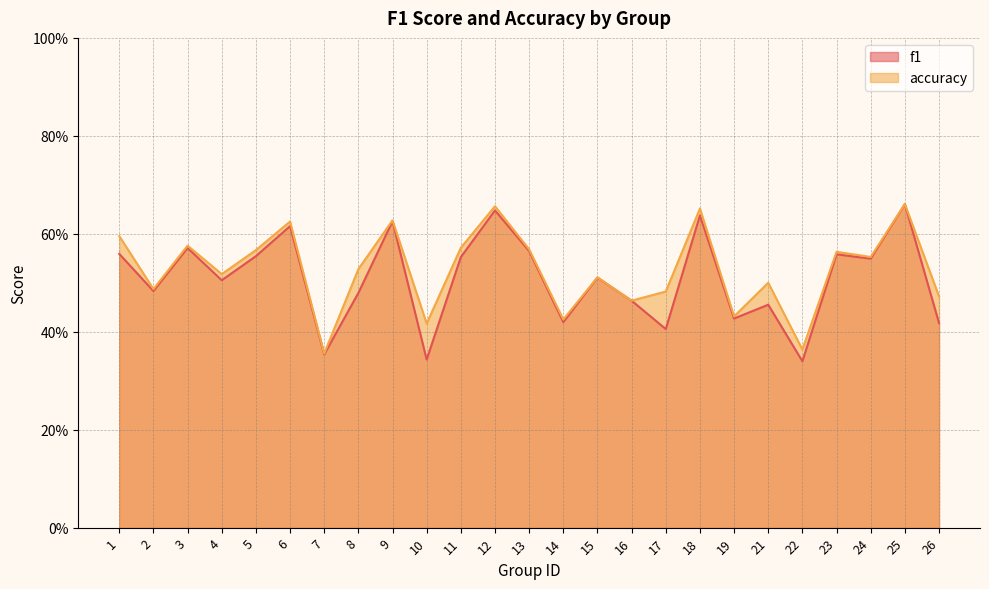

Is it true that f1 equals 0.4 at 14?

True